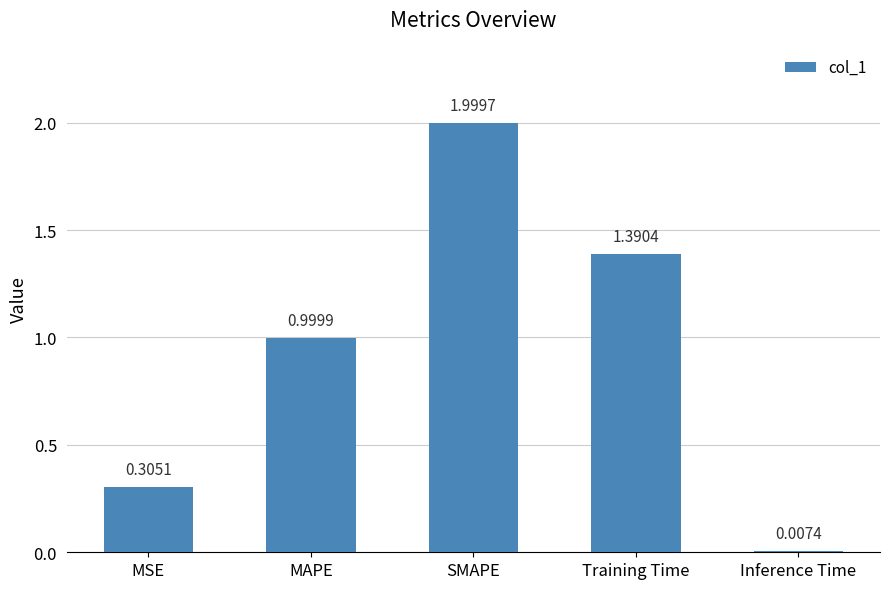

Are the bars horizontal?

No